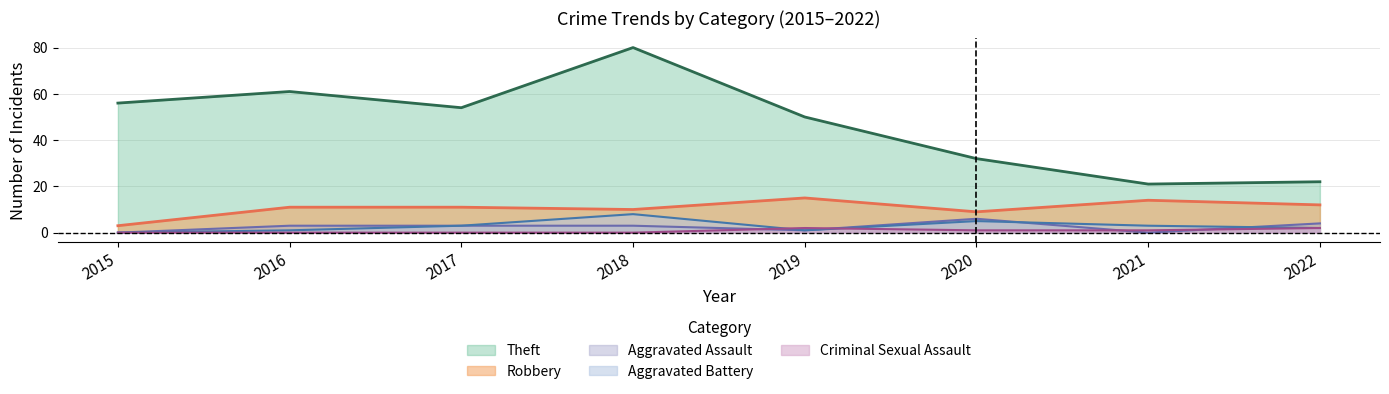

Where is the first local maximum for Criminal Sexual Assault?

2019